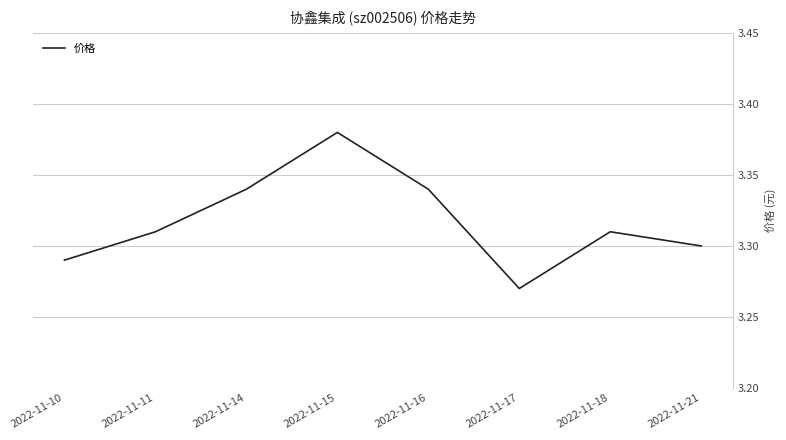

Where is the first local maximum?

2022-11-15